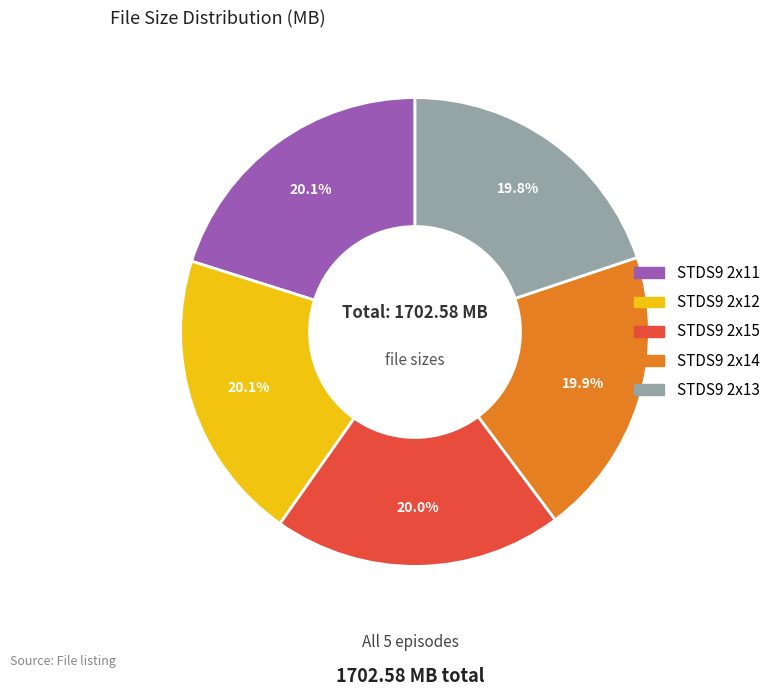

To the nearest percent, what portion does STDS9 2x13 represent?

20%